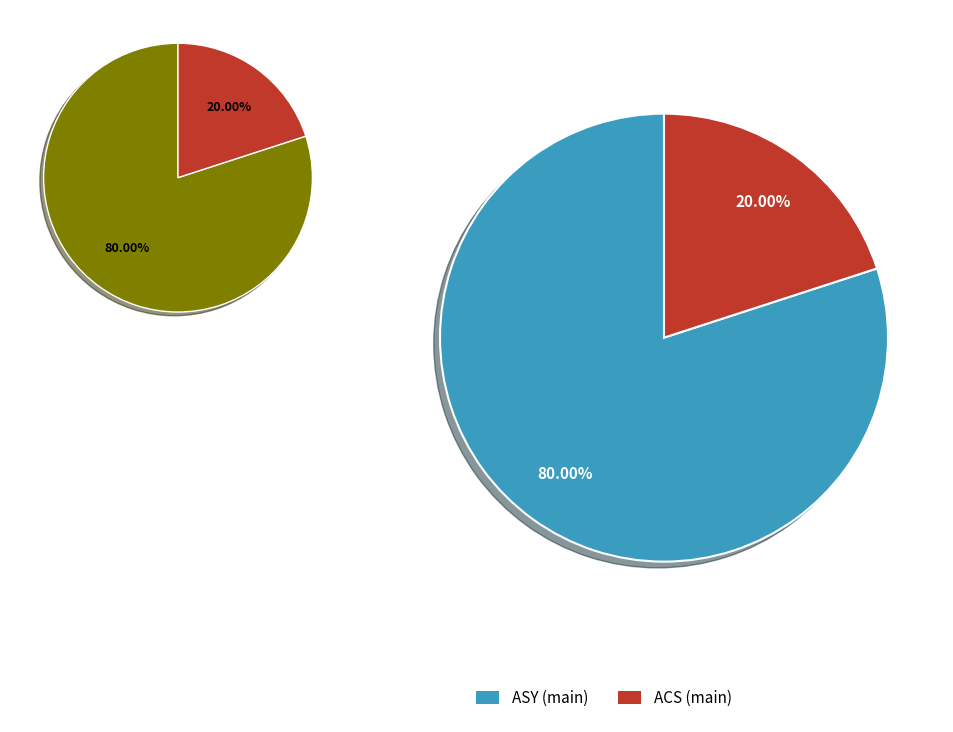

Which slice is the largest?

ASY